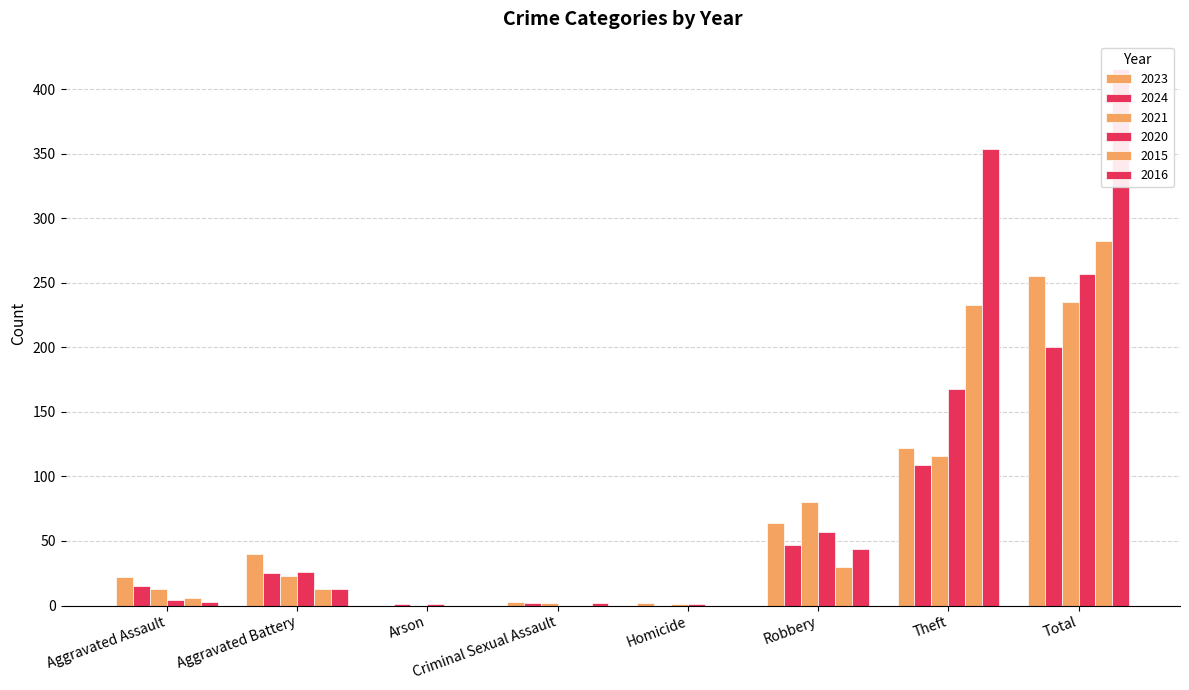

Reading left to right, list all the values displayed in this chart.

2023: Aggravated Assault=22	Aggravated Battery=40	Arson=0	Criminal Sexual Assault=3	Homicide=2	Robbery=64	Theft=122	Total=255
2024: Aggravated Assault=15	Aggravated Battery=25	Arson=1	Criminal Sexual Assault=2	Homicide=0	Robbery=47	Theft=109	Total=200
2021: Aggravated Assault=13	Aggravated Battery=23	Arson=0	Criminal Sexual Assault=2	Homicide=1	Robbery=80	Theft=116	Total=235
2020: Aggravated Assault=4	Aggravated Battery=26	Arson=1	Criminal Sexual Assault=0	Homicide=1	Robbery=57	Theft=168	Total=257
2015: Aggravated Assault=6	Aggravated Battery=13	Arson=0	Criminal Sexual Assault=0	Homicide=0	Robbery=30	Theft=233	Total=282
2016: Aggravated Assault=3	Aggravated Battery=13	Arson=0	Criminal Sexual Assault=2	Homicide=0	Robbery=44	Theft=354	Total=416